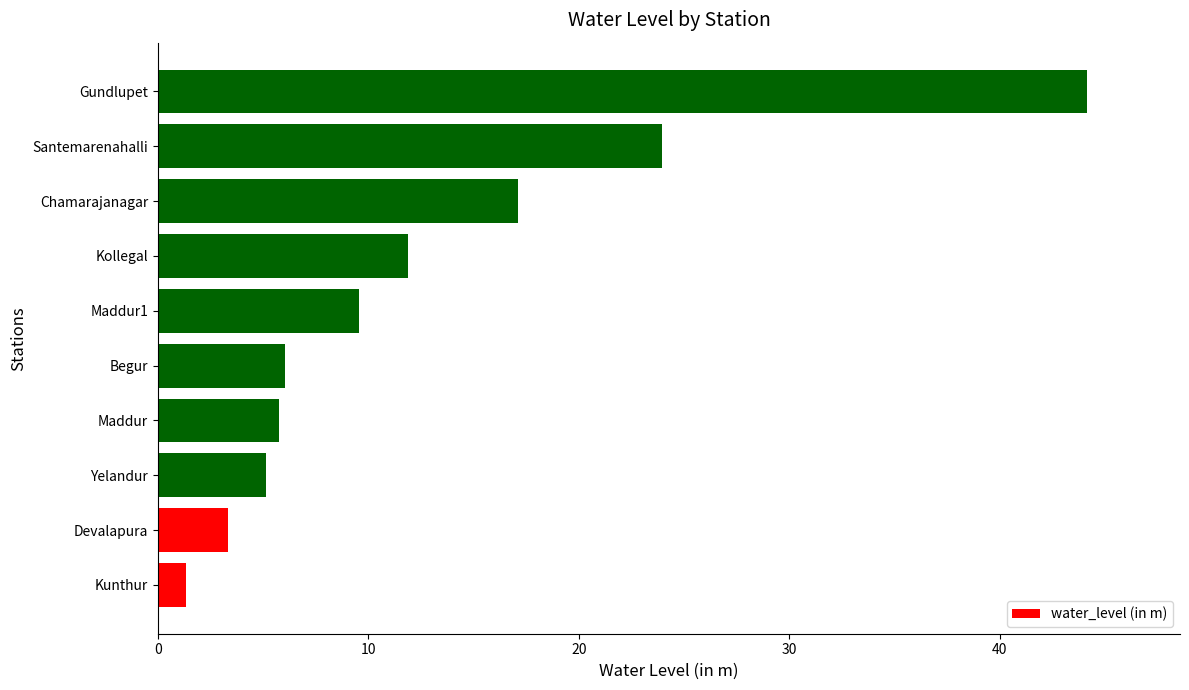

Which label corresponds to the largest value in the chart?

Gundlupet